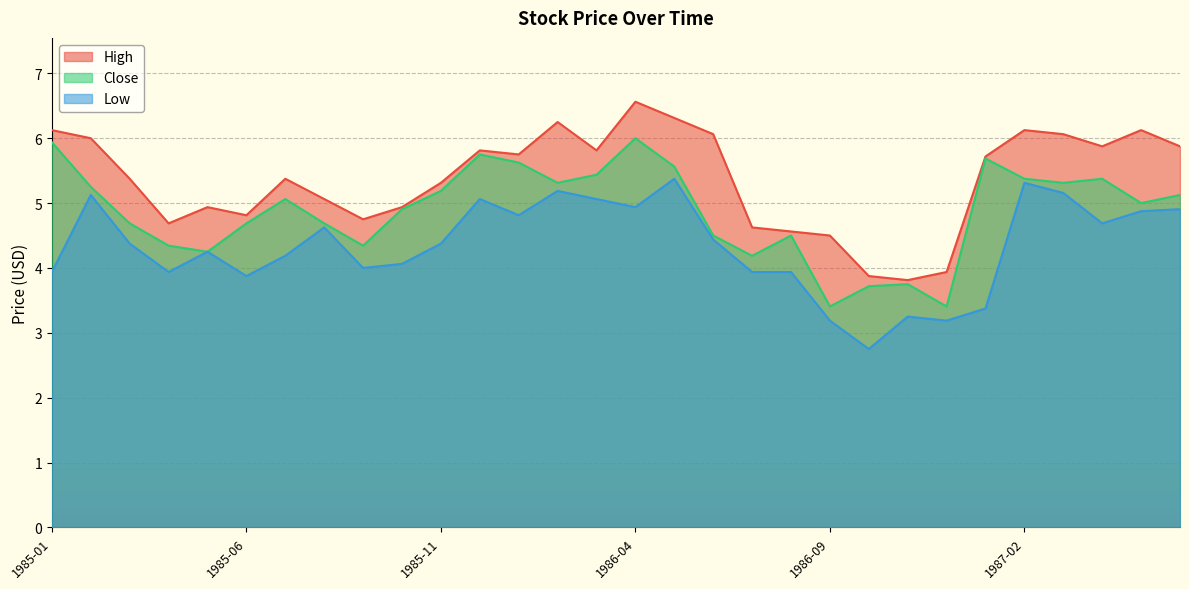

At which label does Low first exceed 4?

1985-02